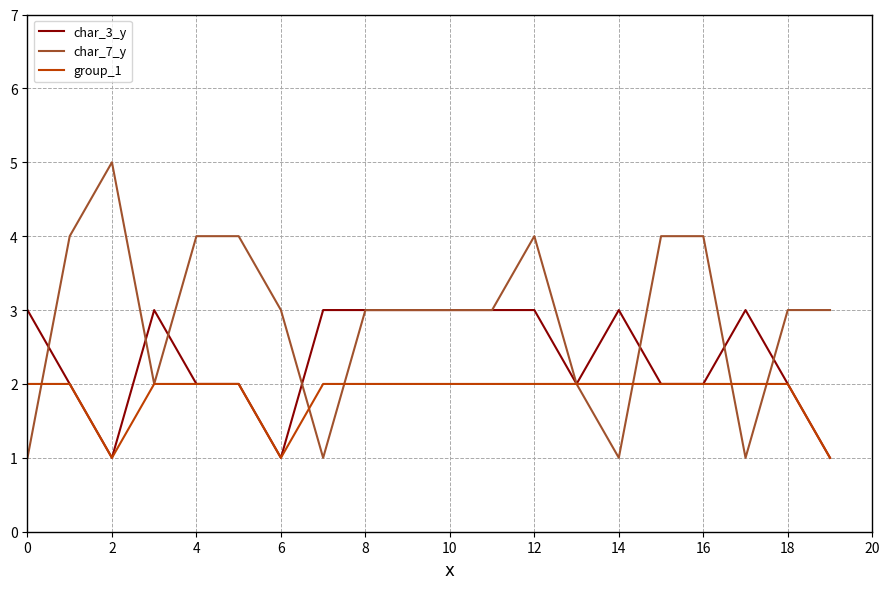

True or false: char_7_y has more than 1 points higher than both neighbors.

True